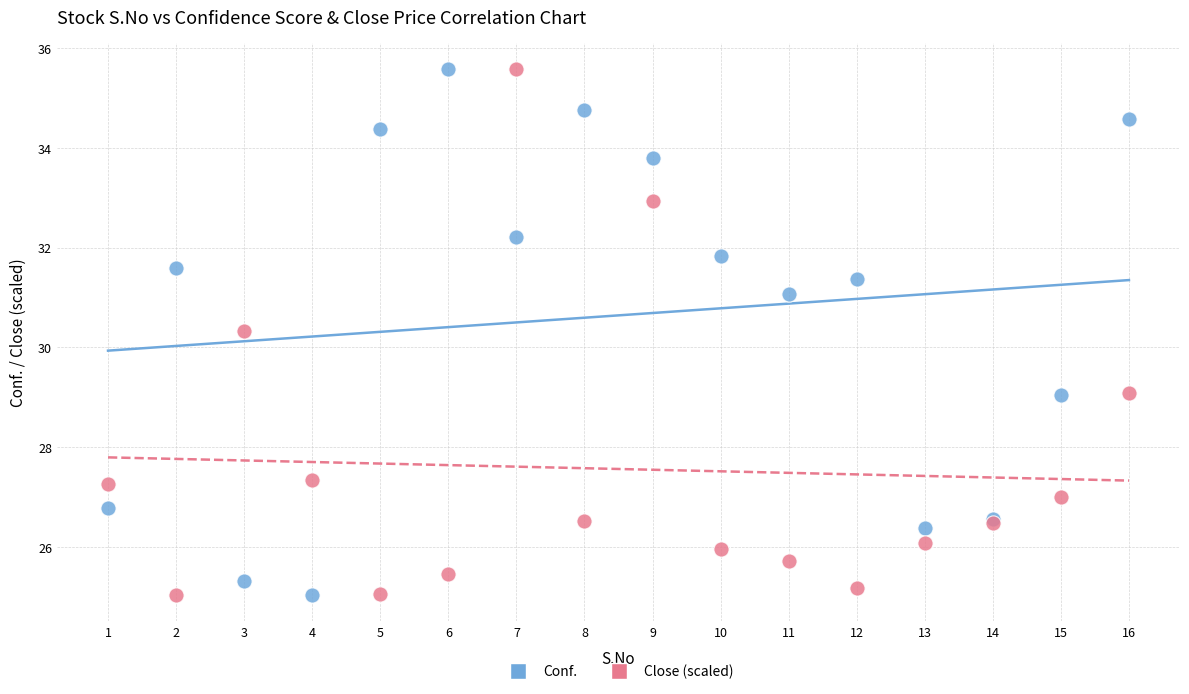

Across all series, what Y value is closest to 30?

30.3